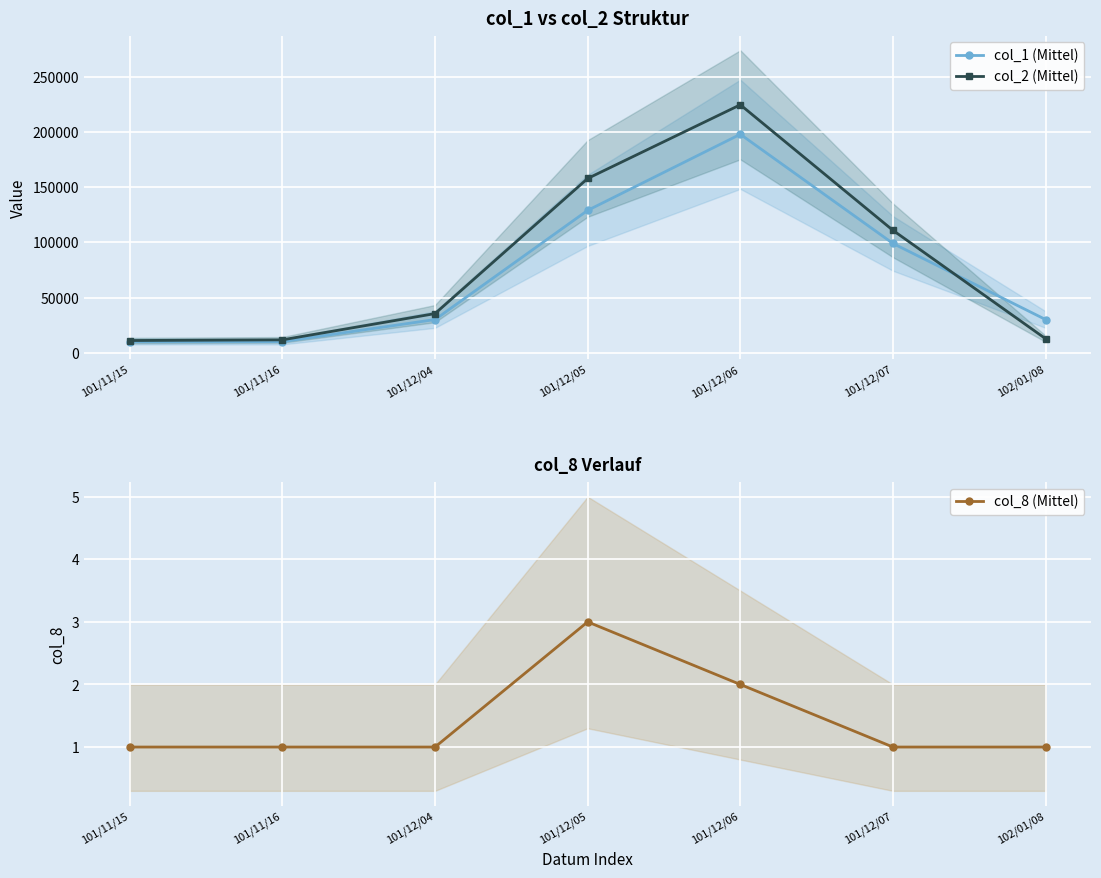

Reading left to right, what are all the values shown in this chart?

col_1 (Mittel): 101/11/15=10000	101/11/16=10000	101/12/04=30000	101/12/05=129000	101/12/06=198000	101/12/07=99000	102/01/08=30000
col_2 (Mittel): 101/11/15=11000	101/11/16=11600	101/12/04=35400	101/12/05=157920	101/12/06=224730	101/12/07=110880	102/01/08=12600
col_8 (Mittel): 101/11/15=1	101/11/16=1	101/12/04=1	101/12/05=3	101/12/06=2	101/12/07=1	102/01/08=1